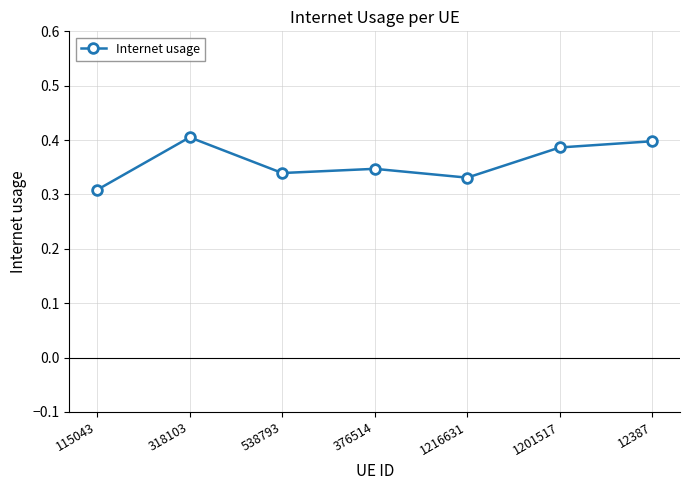

The value at 115043 is 0.2. True or false?

False